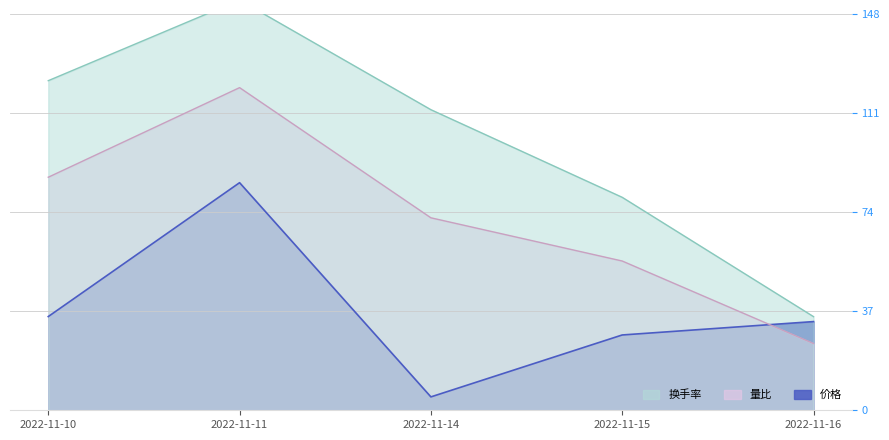

Read the 价格 value at 2022-11-15.

28.1